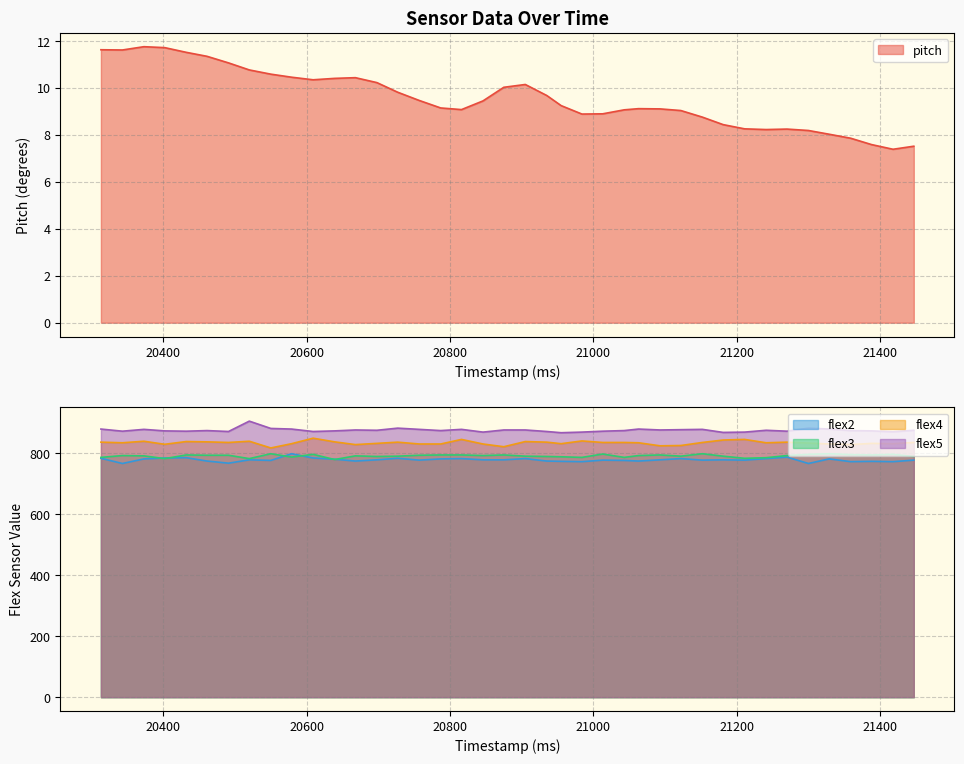

What is the approximate value of pitch at 21152?

8.8